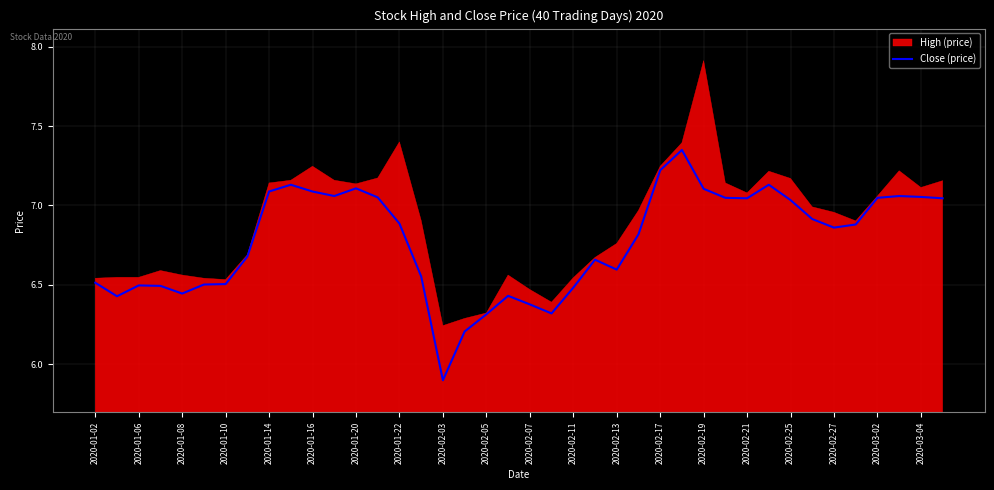

How many lines are shown in the chart?

1